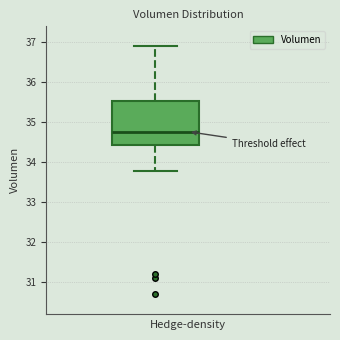

Transcribe this box plot: give where the median line is, the range the box spans, and where the two whiskers end, as read against the y-axis. The values are not printed on the chart, so give them approximately, as read against the axis.

median 34.8, box 34.4 to 35.5, whiskers 33.8 to 36.9